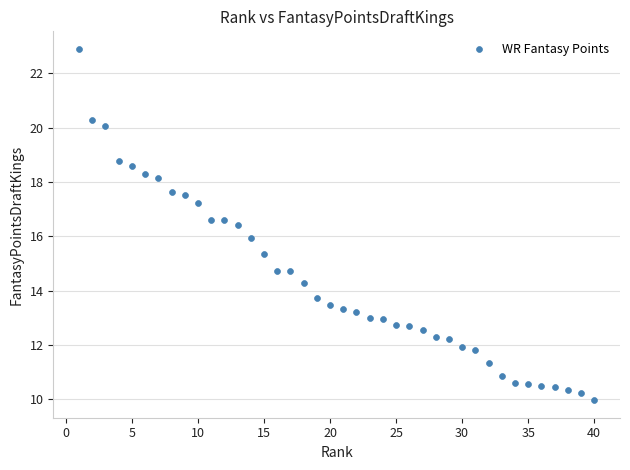

What is the range of Y values (max minus min)?

12.9